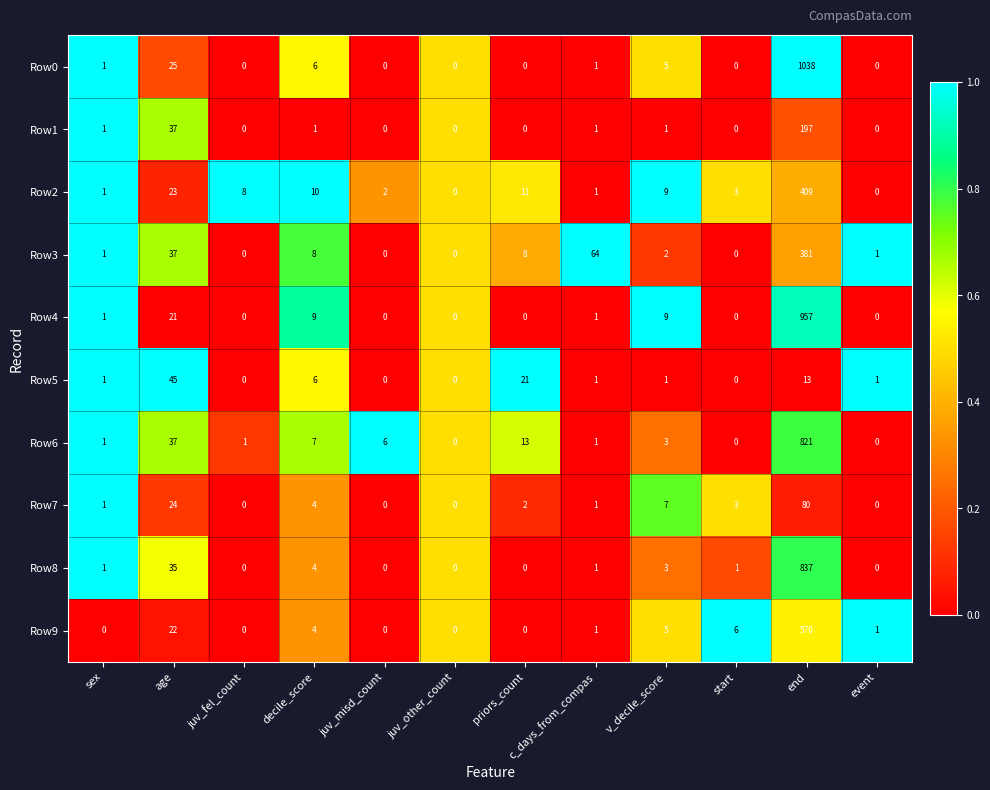

At end, list the series in order from smallest to largest.

Row5, Row7, Row1, Row3, Row2, Row9, Row6, Row8, Row4, Row0